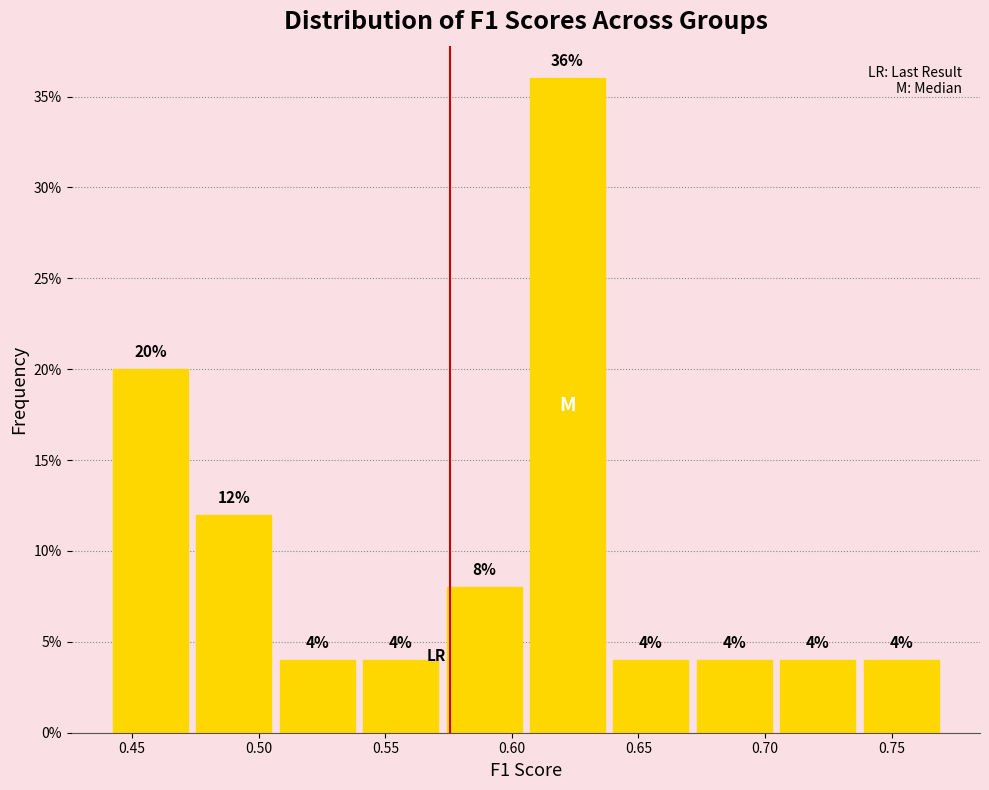

How tall is the bar that spans 0.605 to 0.640 on the x-axis? The bar edges are not printed on the chart, so give them approximately, as read against the axis.

36